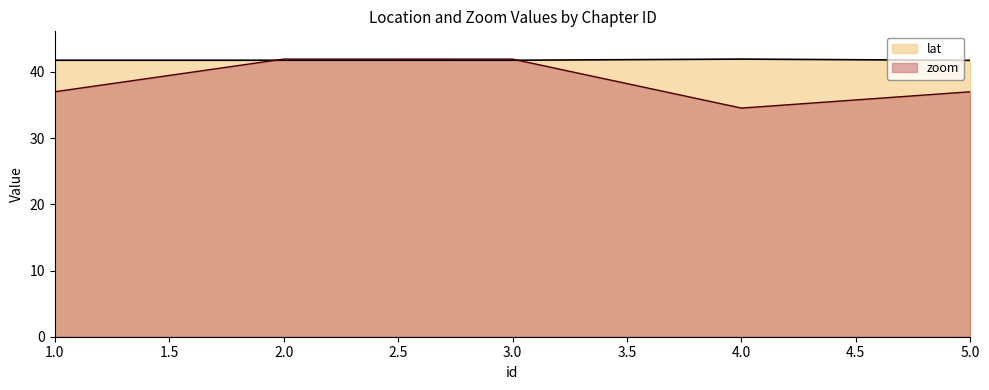

What is the spread (max minus min) of values at 1.0?

4.8